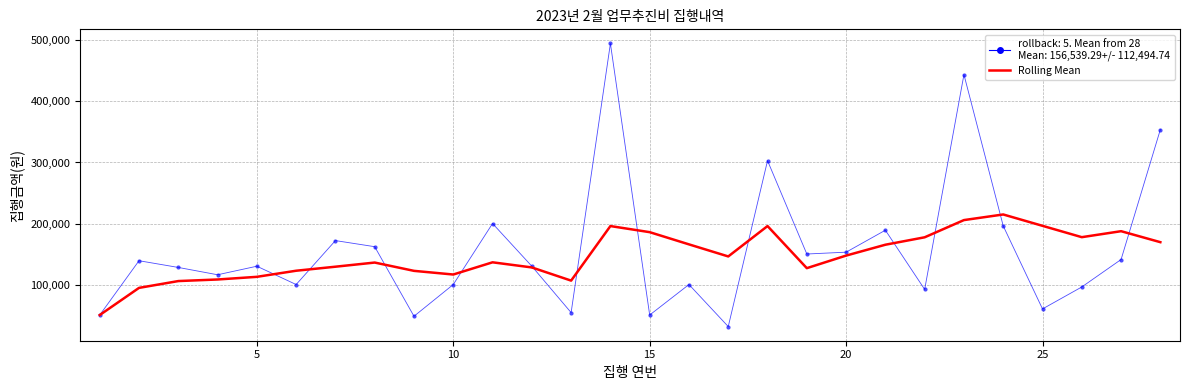

What is the minimum value shown in the chart?

31100.0